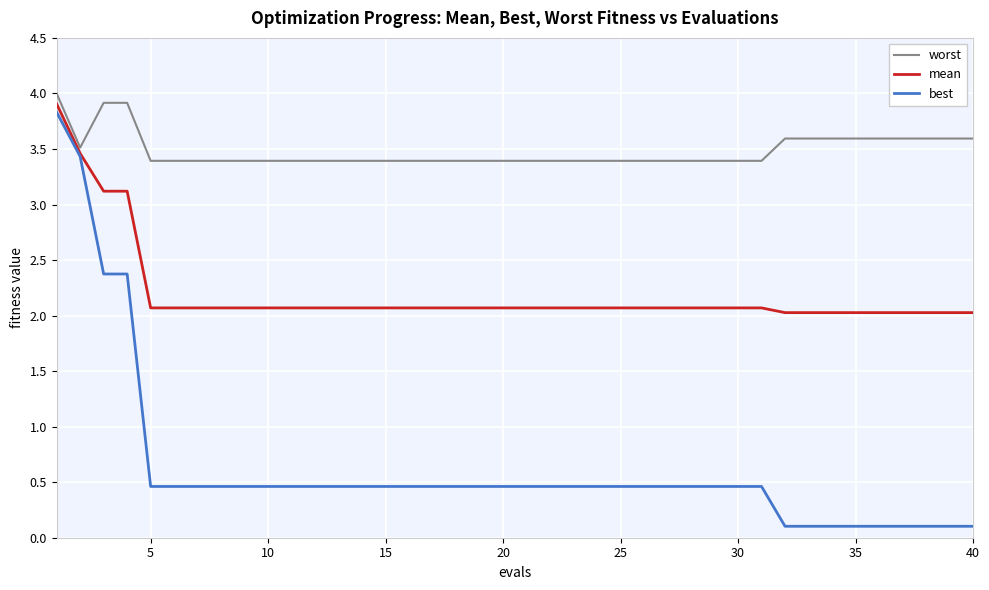

List the series in order of their overall mean, lowest first.

best, mean, worst